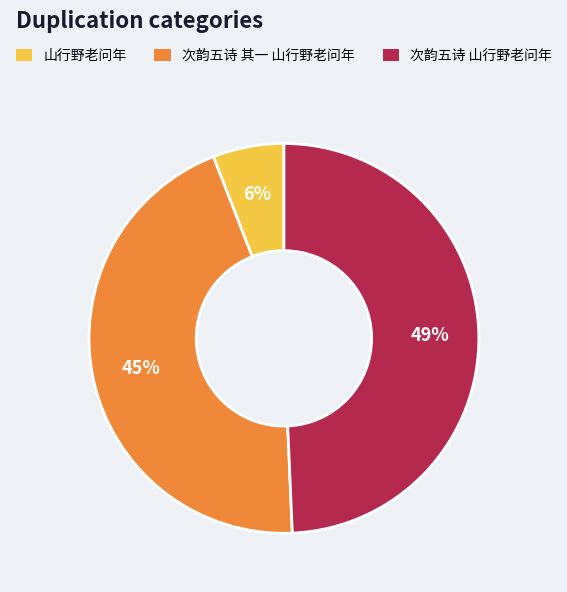

Rank the categories by value from highest to lowest.

次韵五诗 山行野老问年, 次韵五诗 其一 山行野老问年, 山行野老问年